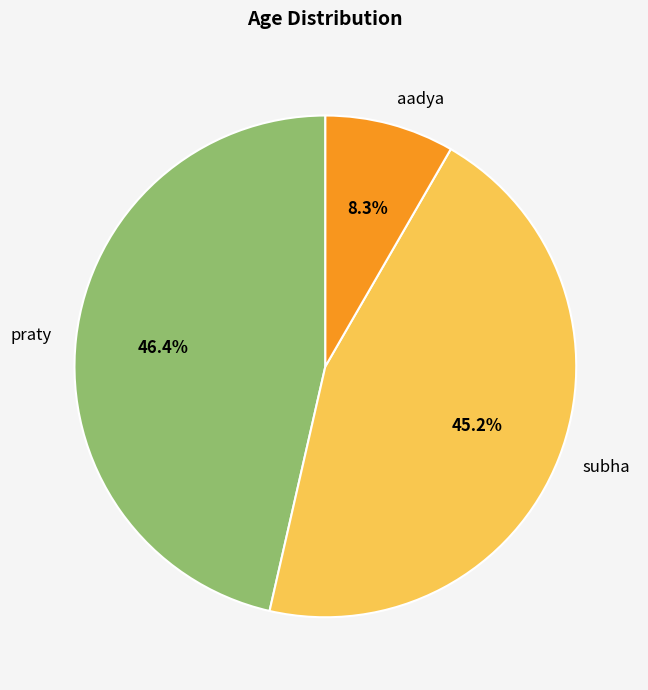

Is there any slice that represents more than half of the pie?

No